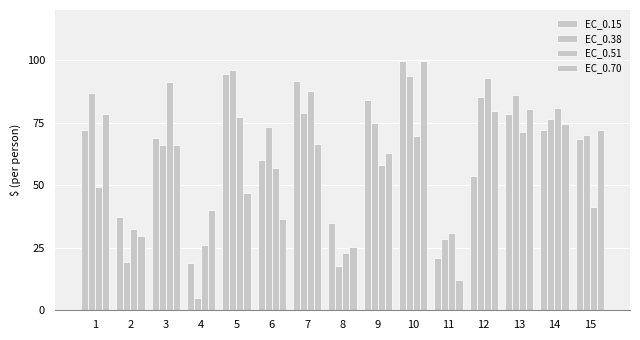

Is the value of EC_0.51 at 8 greater than the value of EC_0.38 at 1?

No